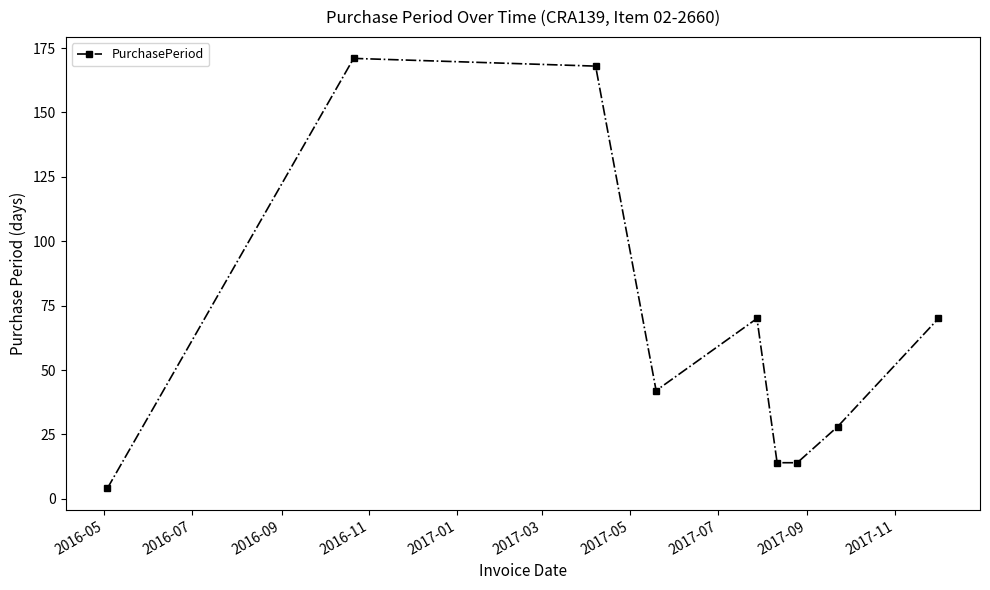

Reading left to right, extract all data points from this chart.

4	171	168	42	70	14	14	28	70